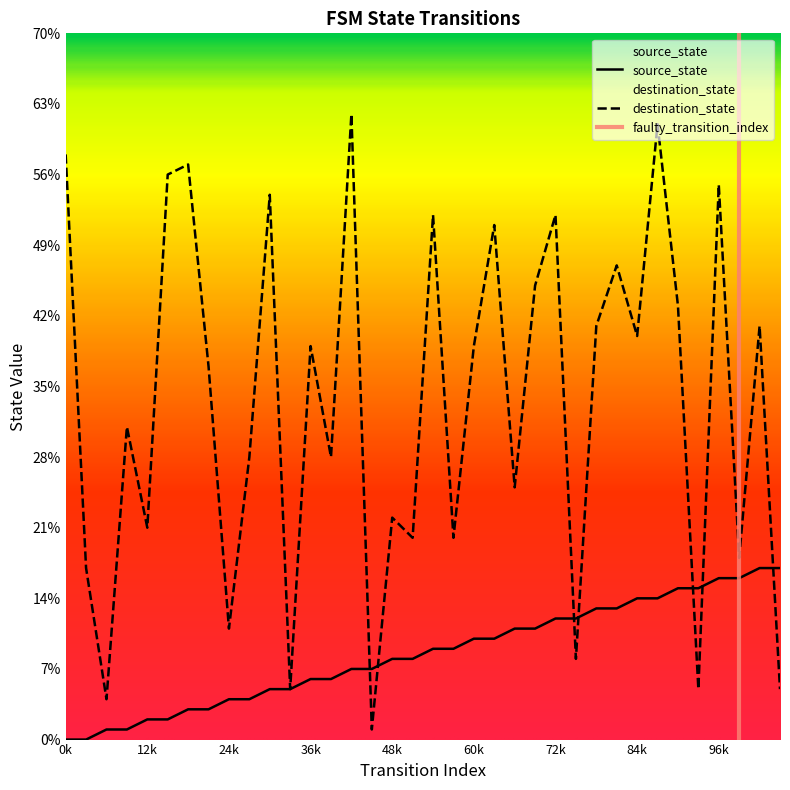

Is it true that destination_state equals 22 at 48k?

True